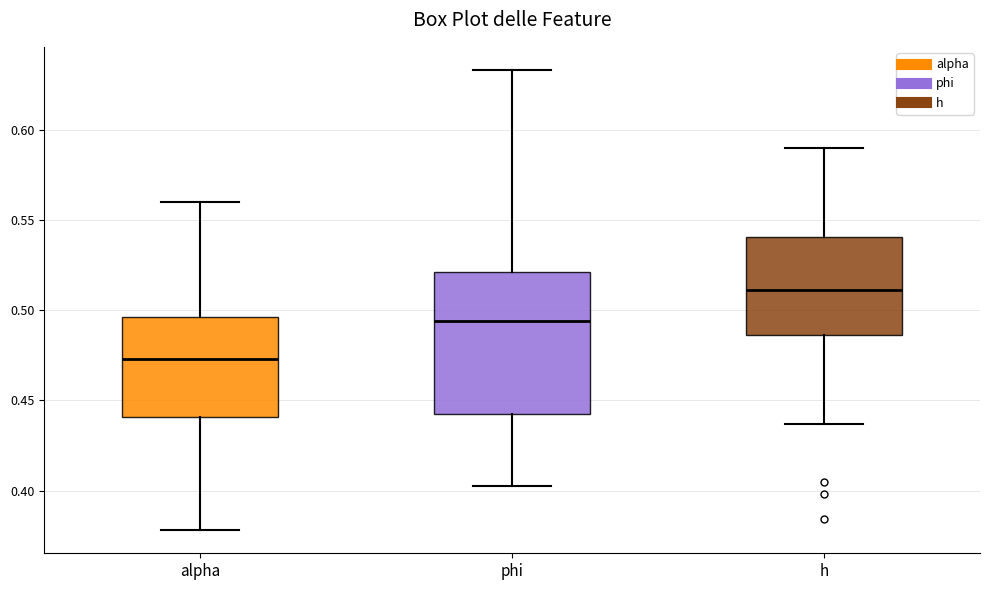

Comparing the boxes themselves (not the whiskers), which one is the tallest?

phi